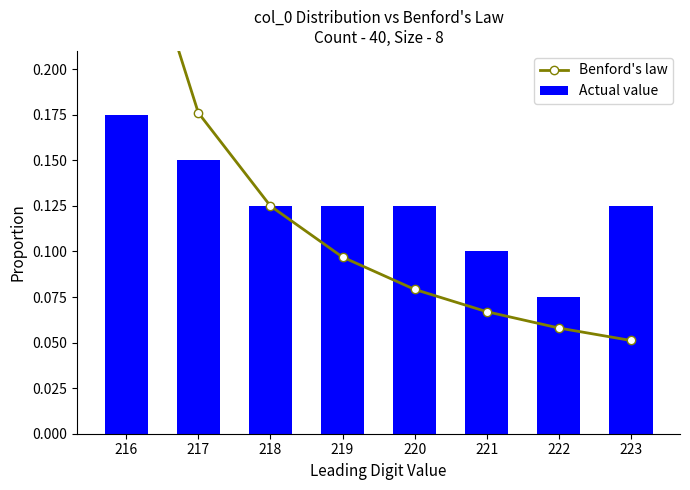

Rank the series by their maximum value, from highest to lowest.

Benford's law, Actual value